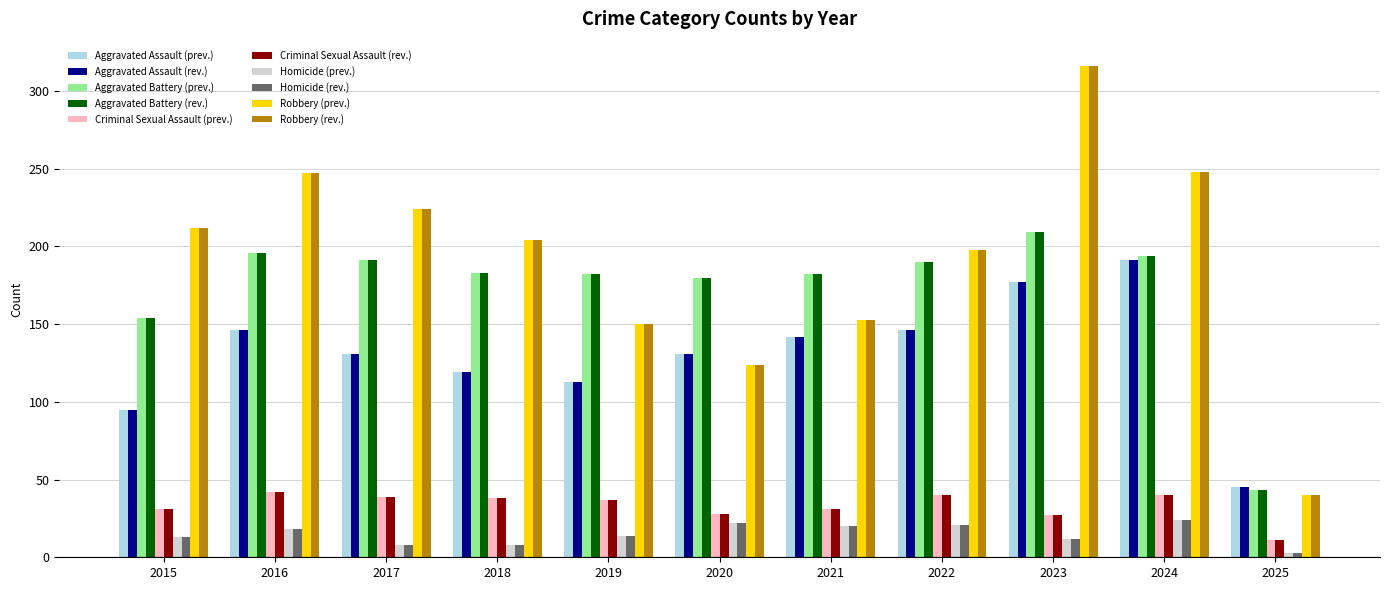

What is the highest value of the Homicide (prev.) series?

24